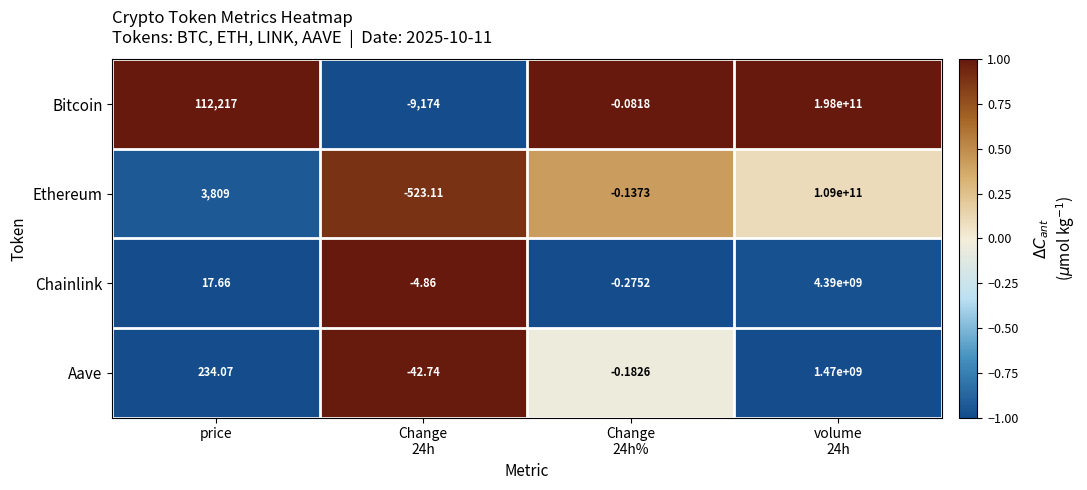

Which series has the largest total across all categories?

Bitcoin